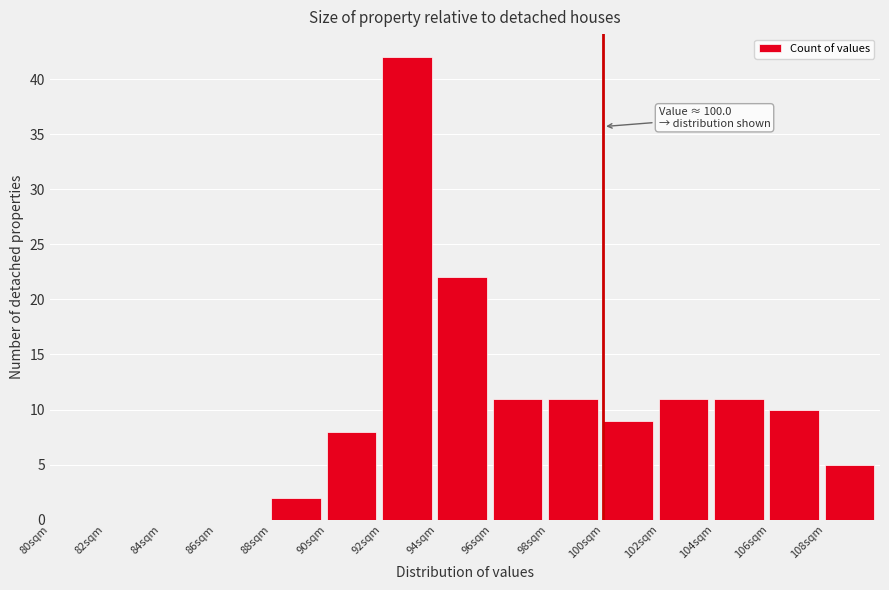

Which range on the x-axis has the tallest bar?

92 to 94